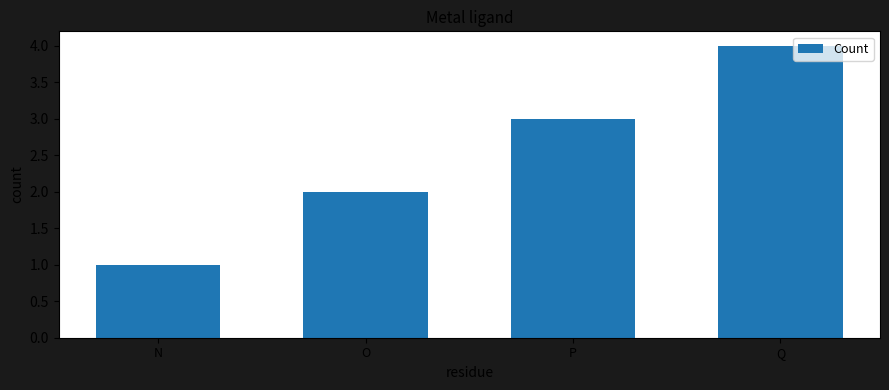

List the labels in order of value, largest first.

Q, P, O, N